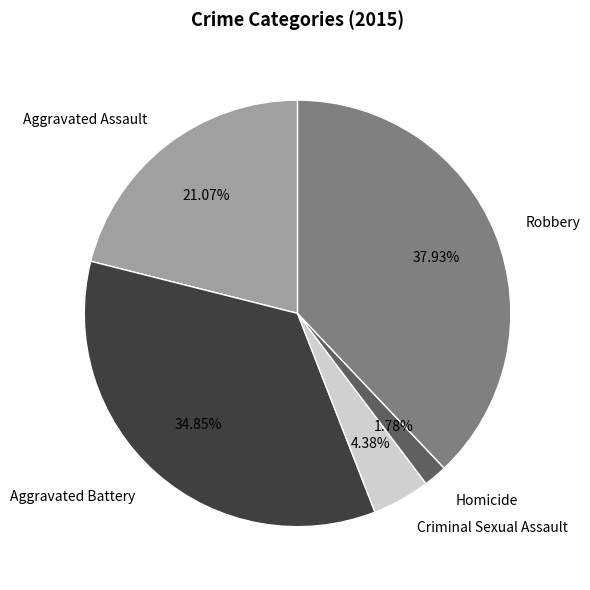

Rank the categories by value from lowest to highest.

Homicide, Criminal Sexual Assault, Aggravated Assault, Aggravated Battery, Robbery